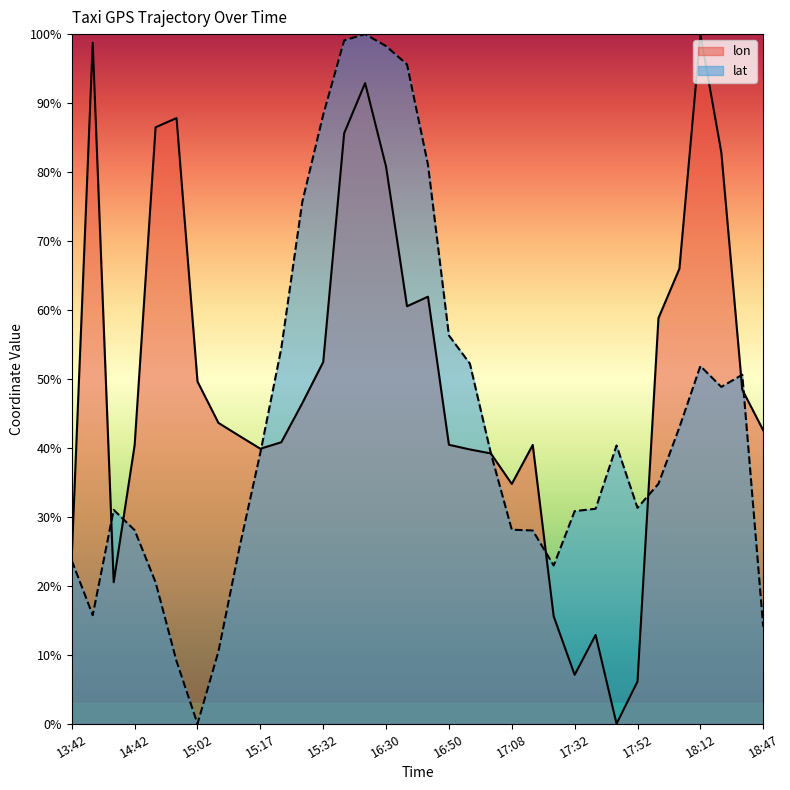

What is the difference between the lat values at 15:22 and 15:07?

44.0